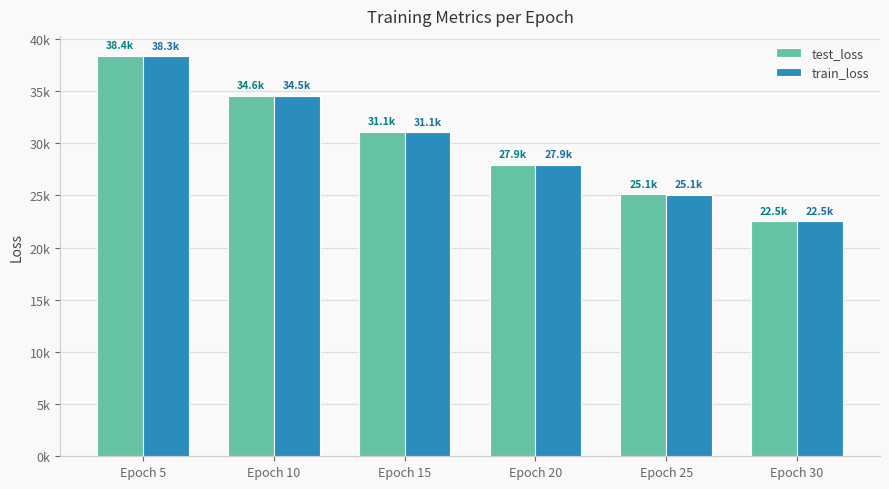

Which series changed the most between Epoch 10 and Epoch 20?

test_loss